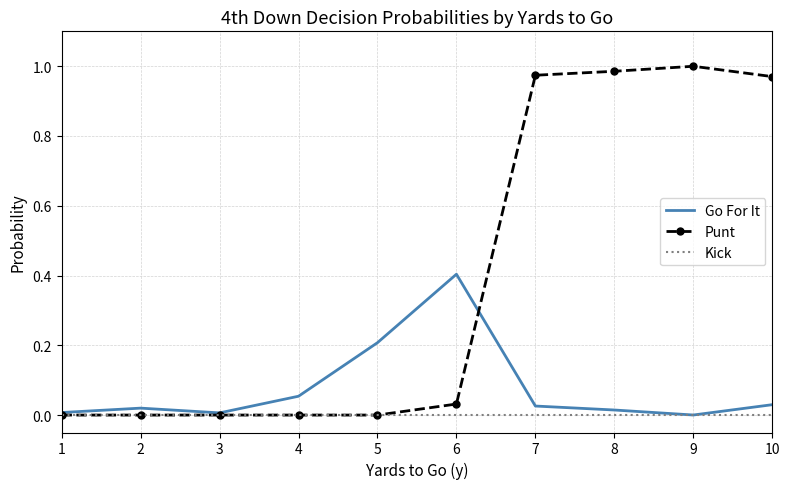

The Kick series shows 0.0 at 10. True or false?

True